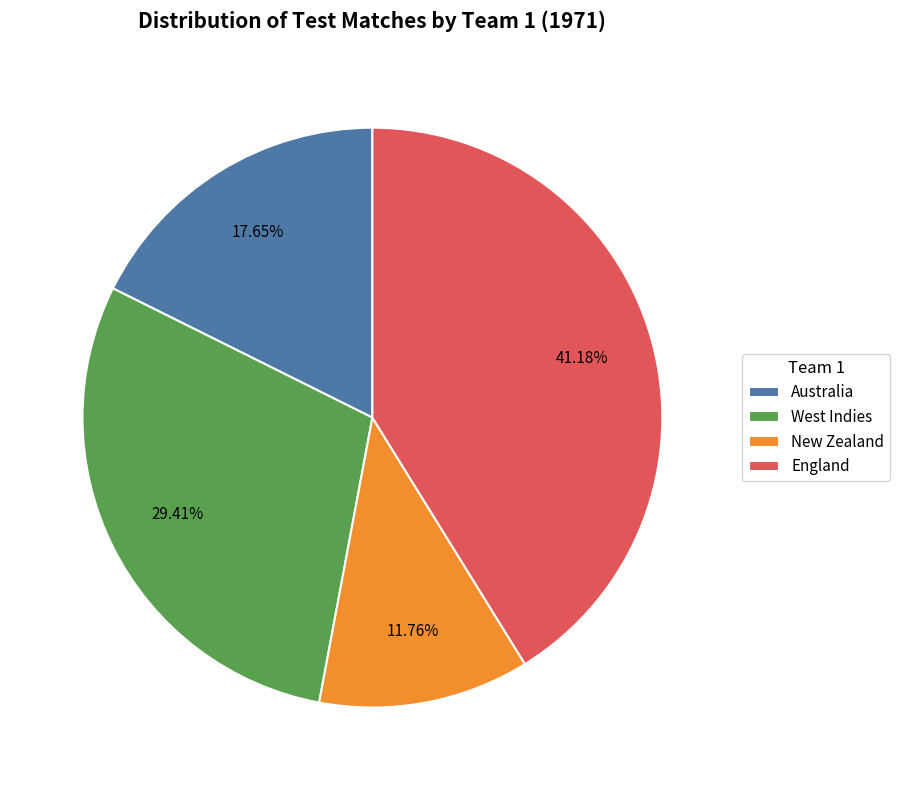

To the nearest percent, what is the combined percentage of Australia and West Indies?

47%